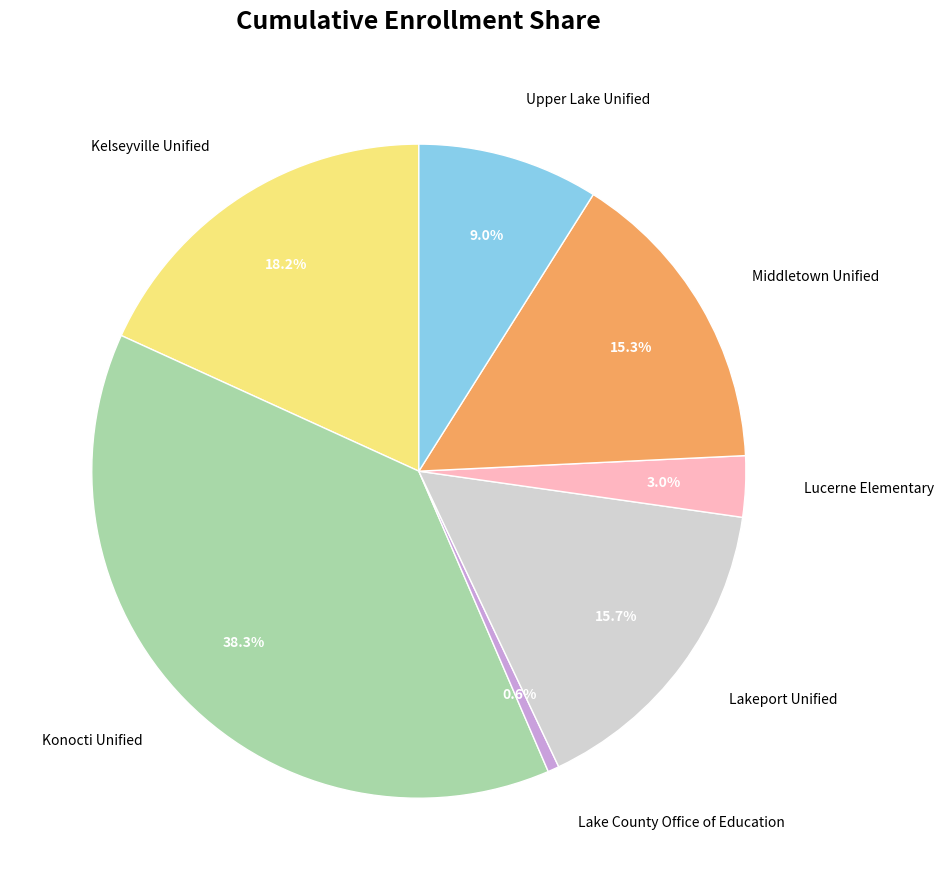

How many slices are in this pie chart?

7